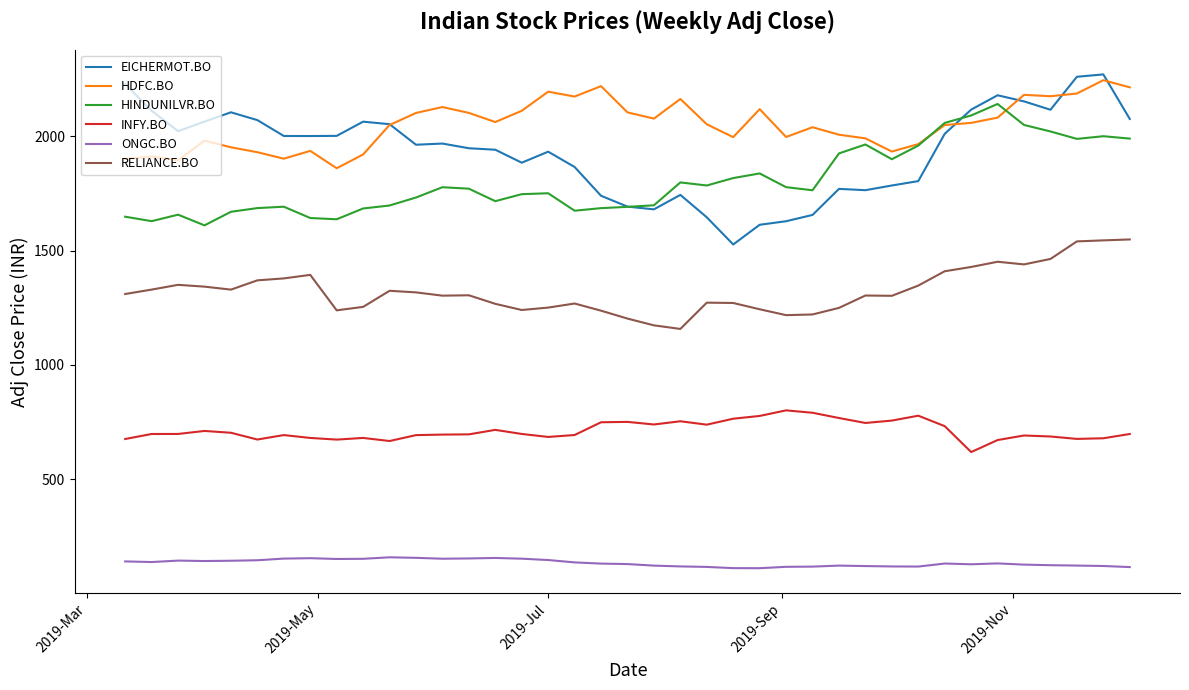

What is the lowest value of the RELIANCE.BO series?

1157.7